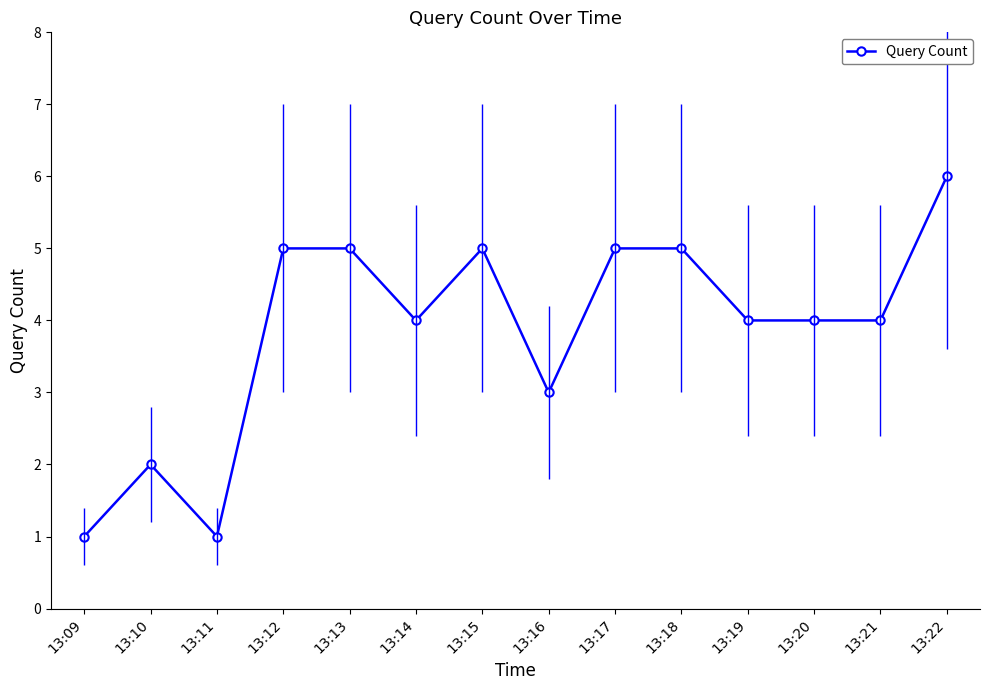

What is the greatest value displayed?

6